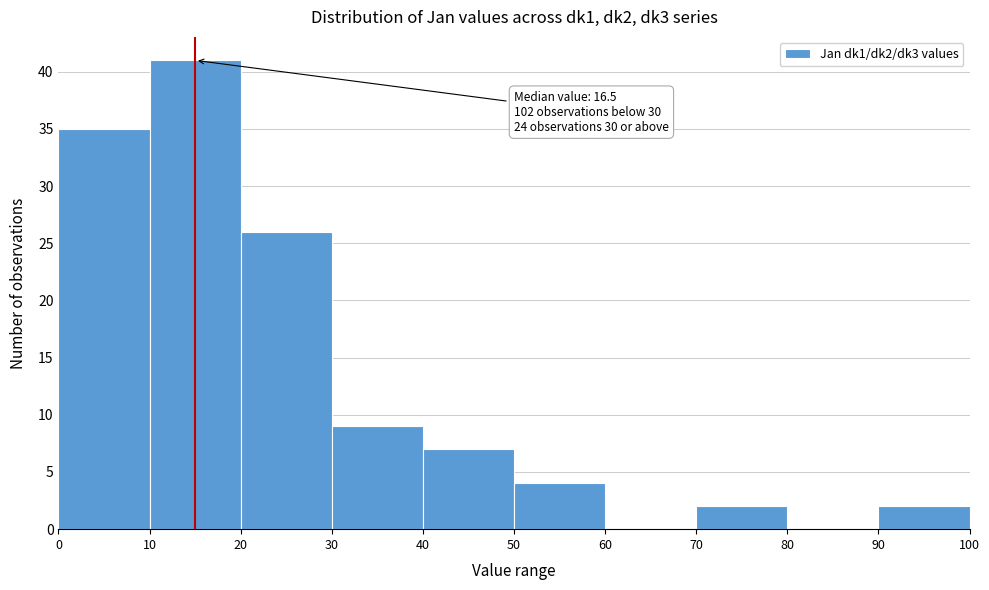

Which range on the x-axis has the tallest bar?

10 to 20